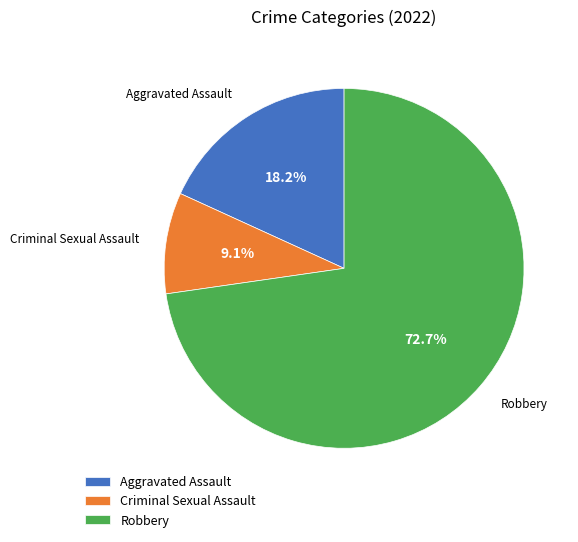

To the nearest percent, what percentage of the pie is Robbery?

73%